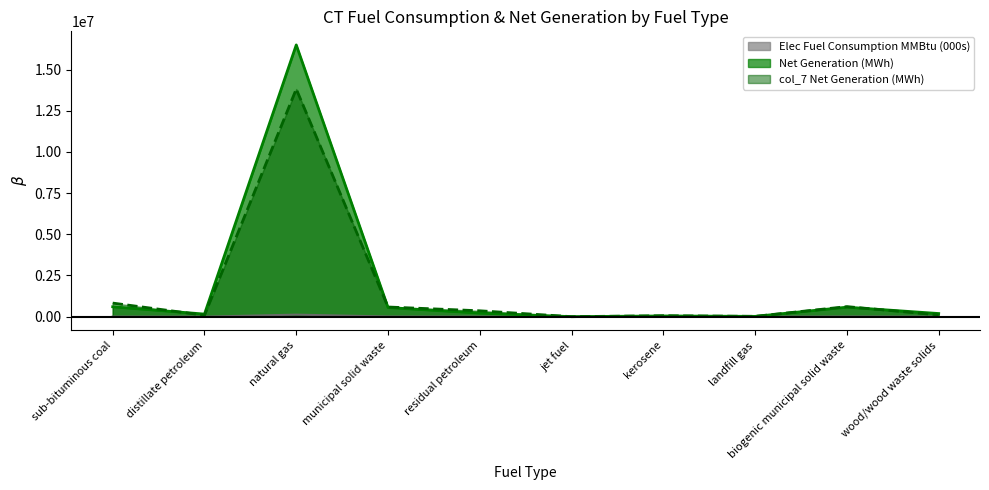

How many values in the Net Generation (MWh) series are below 217984?

5